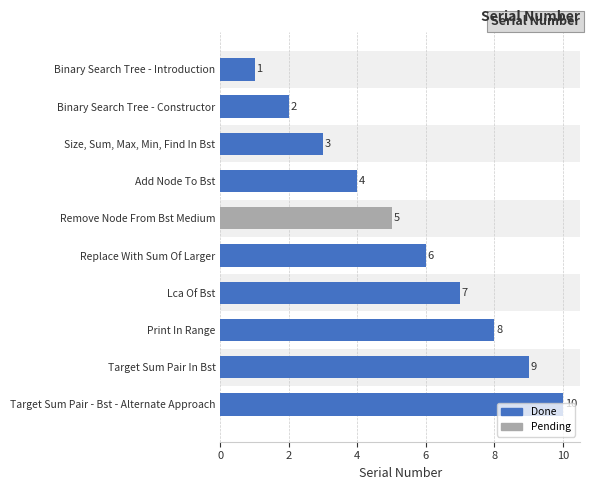

What is the change in value from Binary Search Tree - Introduction to Add Node To Bst?

+3